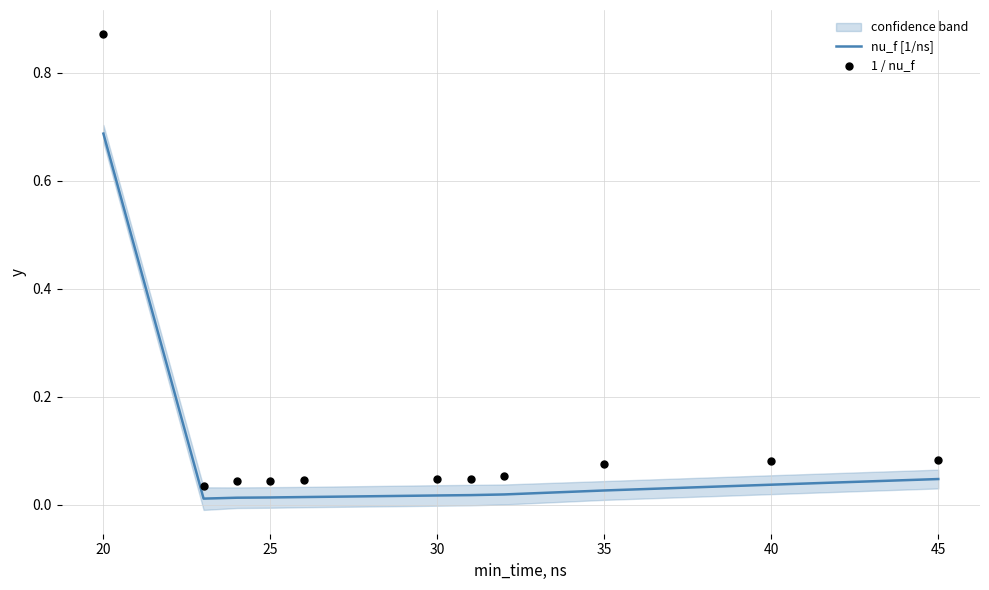

At which label does nu_f [1/ns] reach its peak?

20